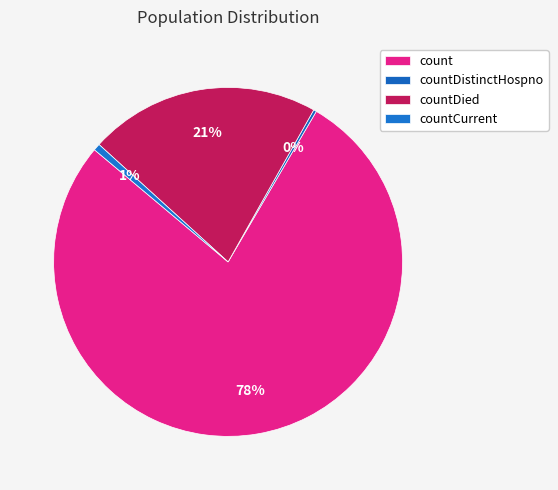

Rank the categories by value from highest to lowest.

count, countDied, countCurrent, countDistinctHospno